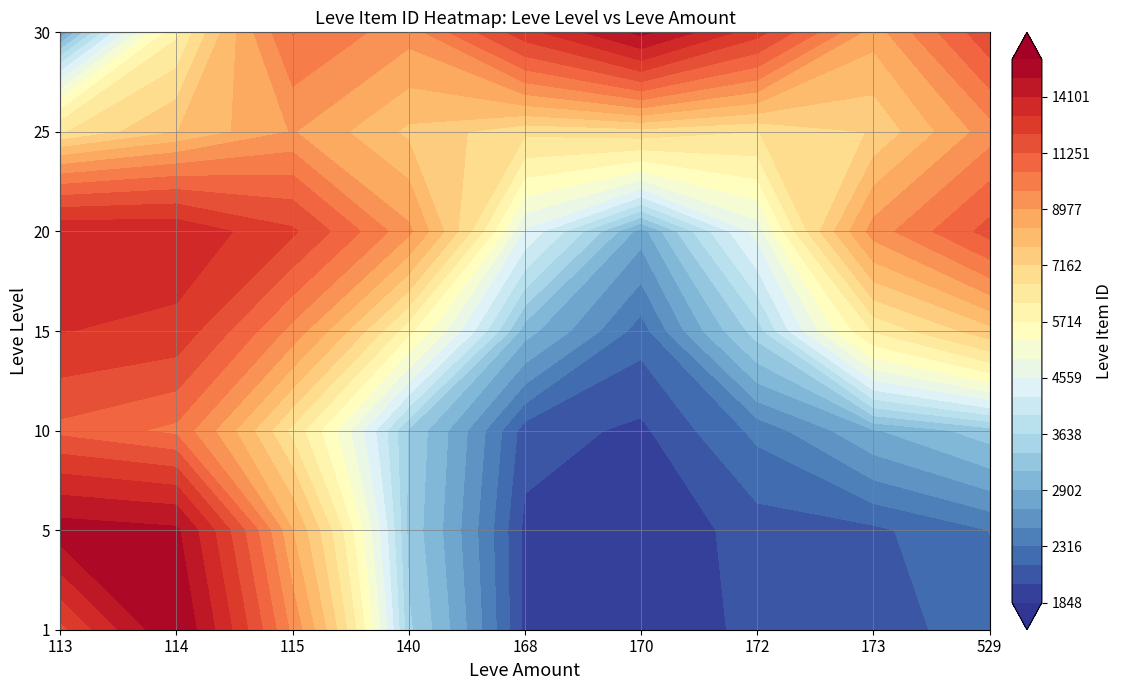

Which series has the largest range (max minus min)?

1